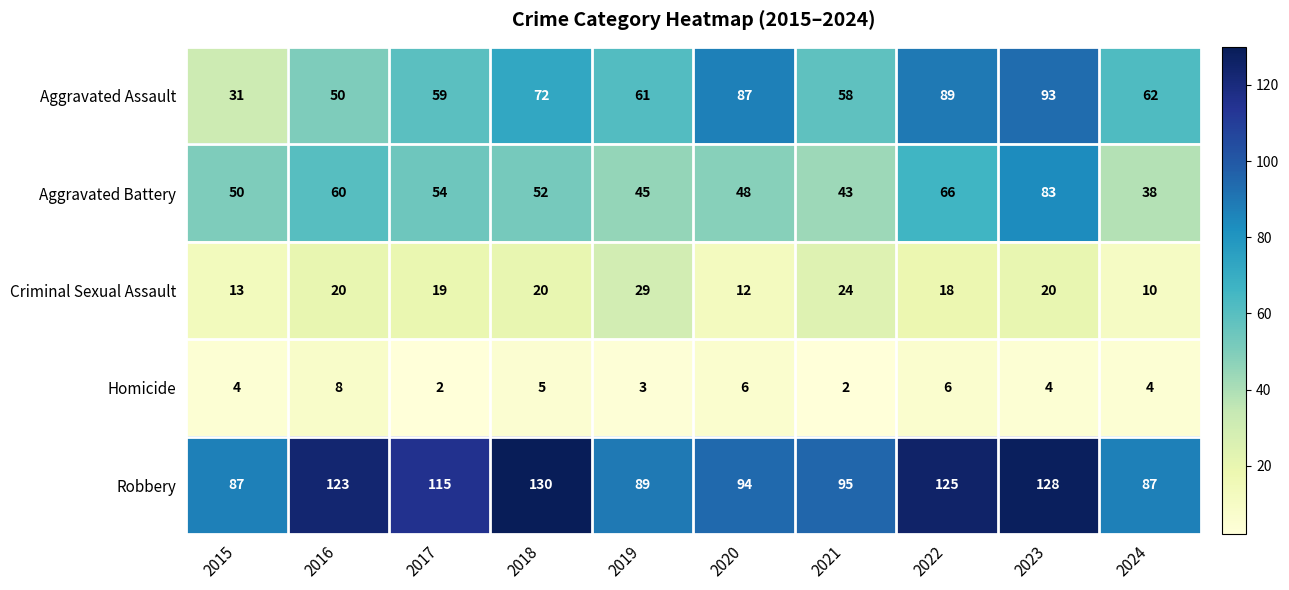

Between 2016 and 2018, which series saw the biggest shift?

Aggravated Assault